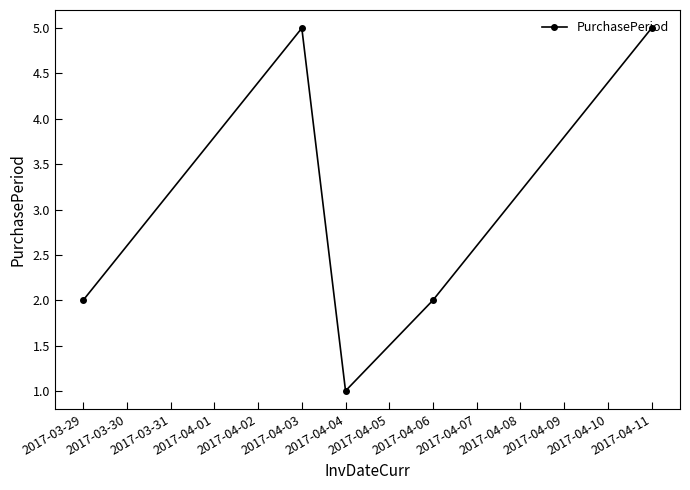

Is it true that the value at 2017-03-29 is 3?

False